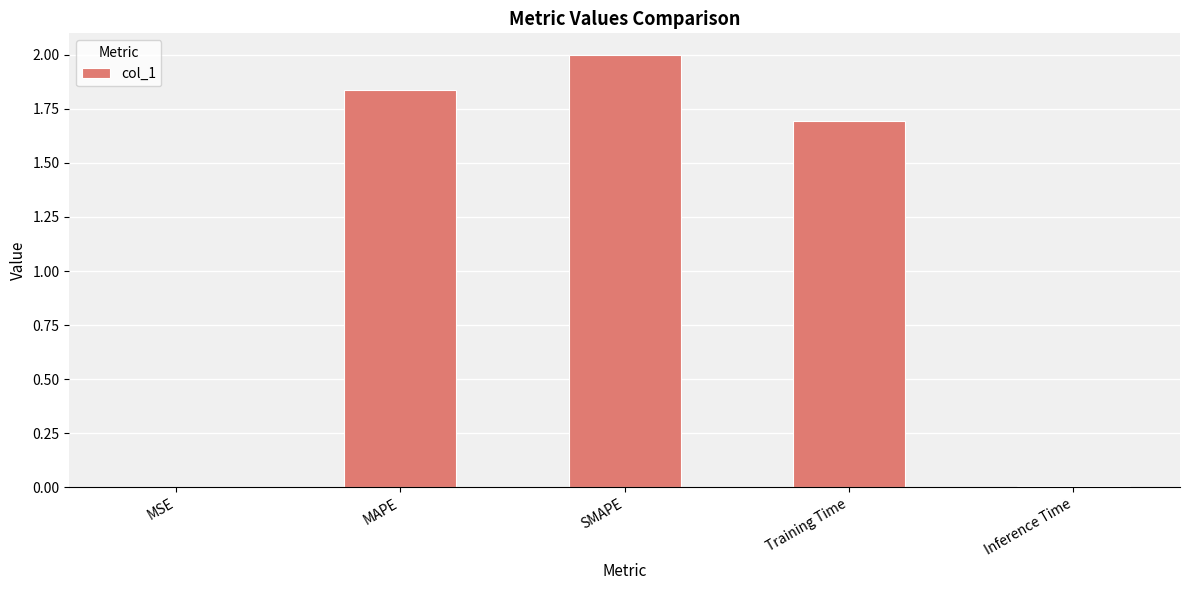

Between Inference Time and Training Time, which is larger?

Training Time